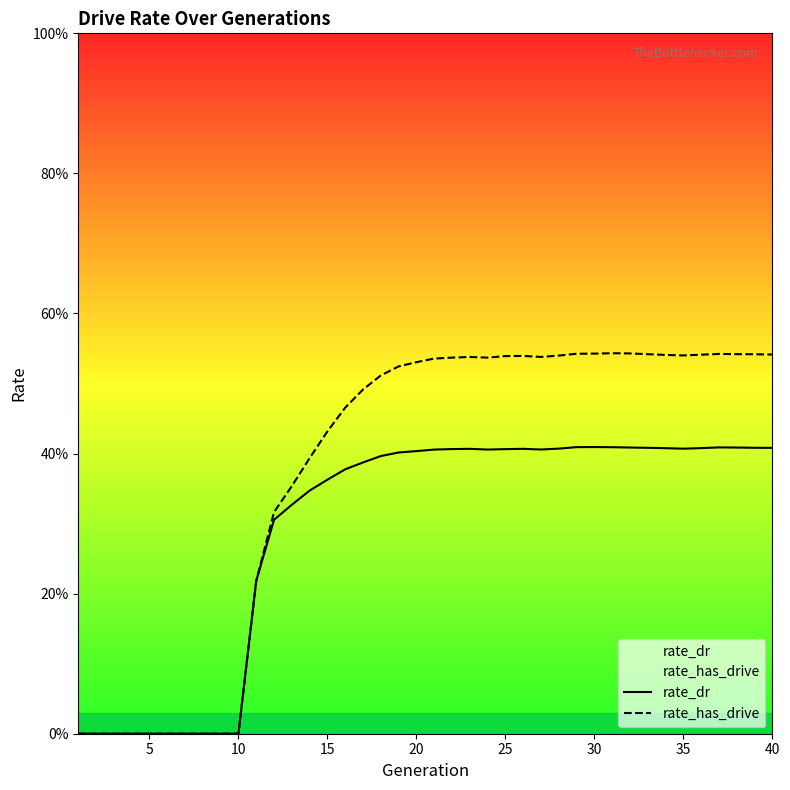

What is the maximum value for rate_has_drive?

0.5